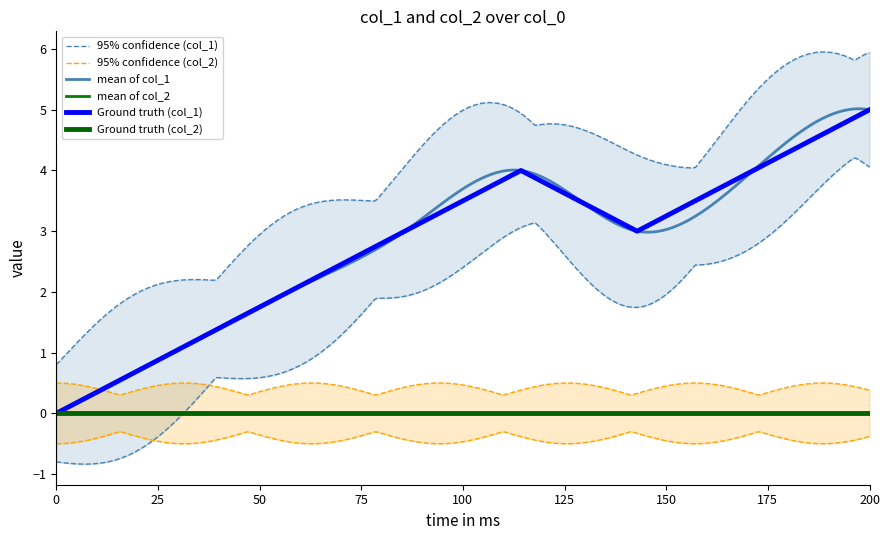

Is it true that Ground truth (col_2) equals 0 at 200?

True